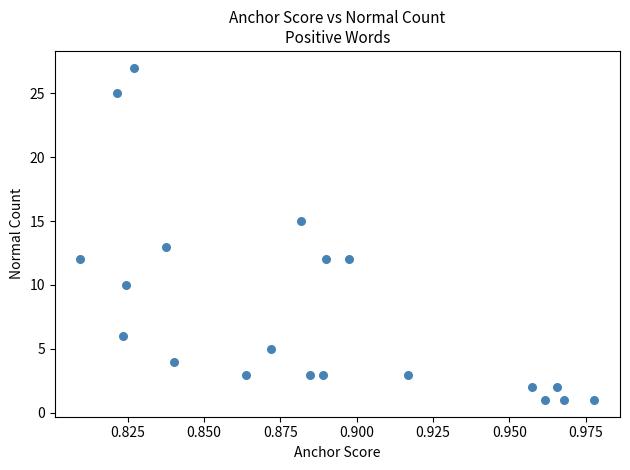

What is the range of Y values (max minus min)?

26